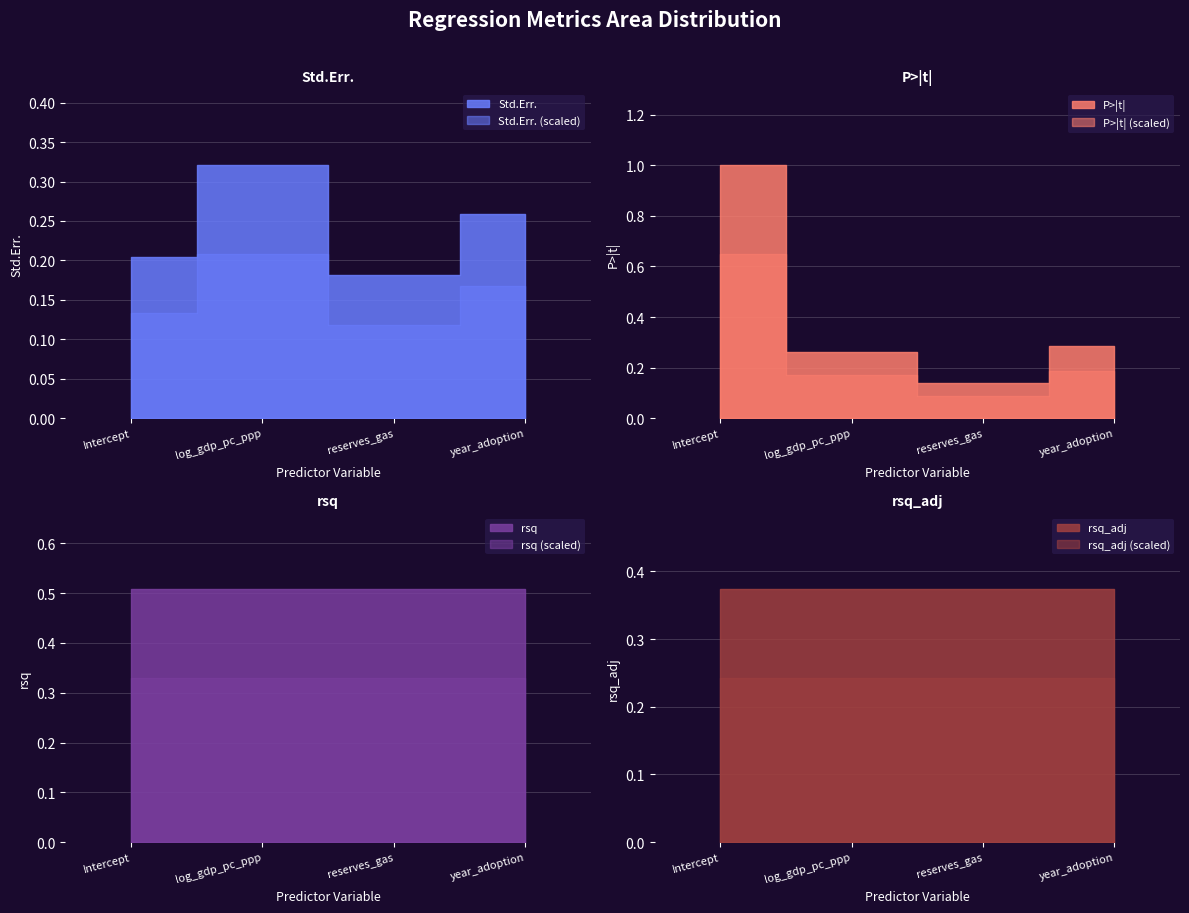

Reading left to right, list all the values displayed in this chart.

Std.Err.: 0.2	0.3	0.2	0.3
P>|t|: 1.0	0.3	0.1	0.3
rsq: 0.5	0.5	0.5	0.5
rsq_adj: 0.4	0.4	0.4	0.4